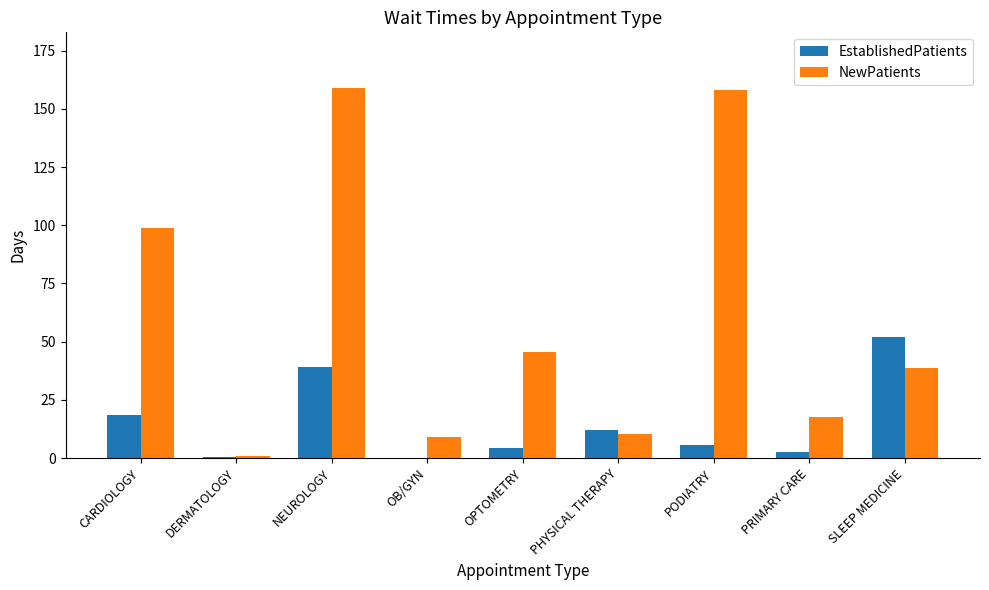

What is the sum of all EstablishedPatients values?

134.2